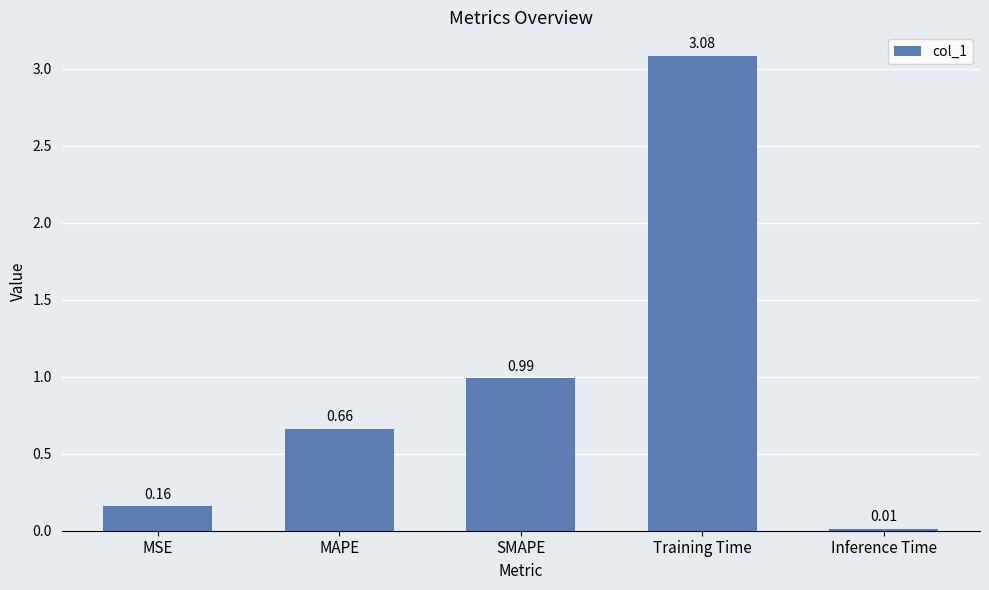

Where is the data nearest to the value 1?

SMAPE